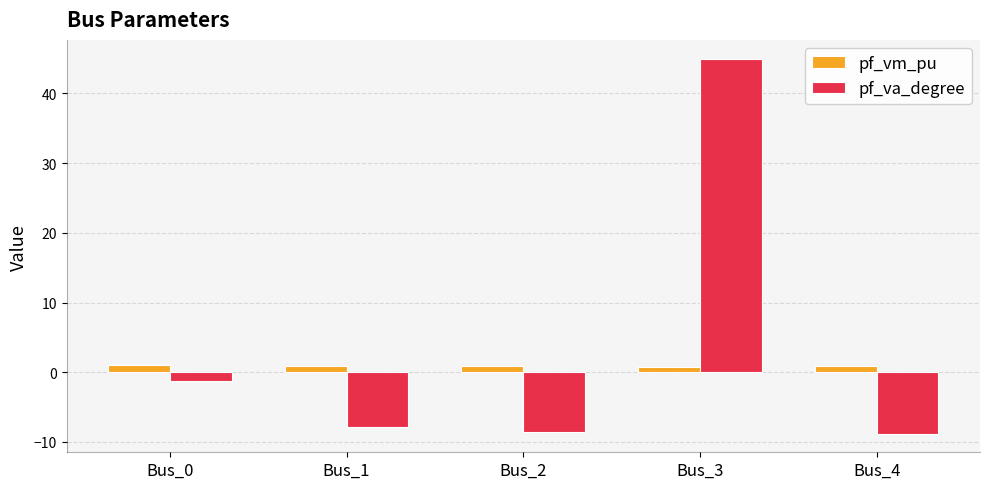

At Bus_1, list the series in order from largest to smallest.

pf_vm_pu, pf_va_degree